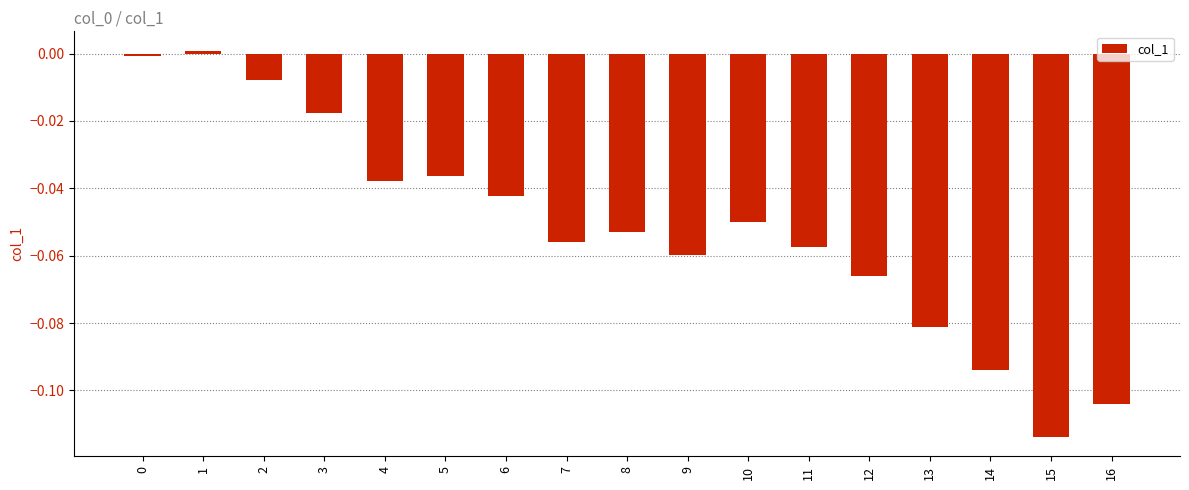

The value at 4 is -0.0. True or false?

True